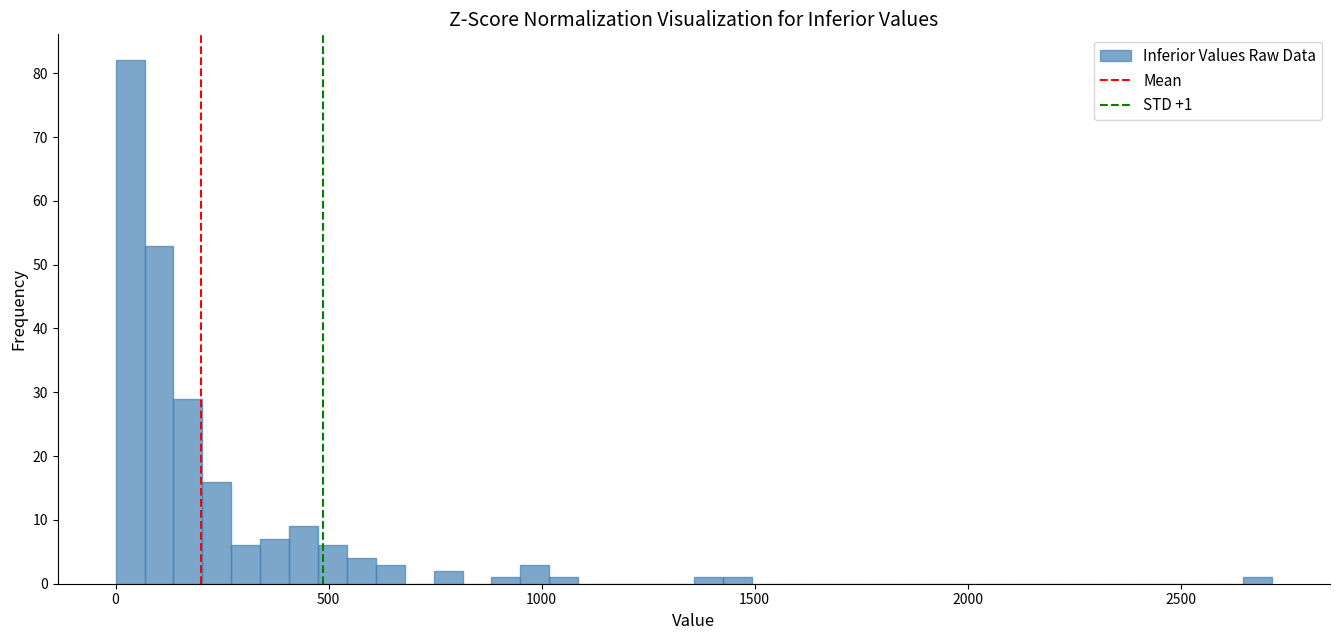

Read against the x-axis, roughly where is the centre of the tallest bar?

50